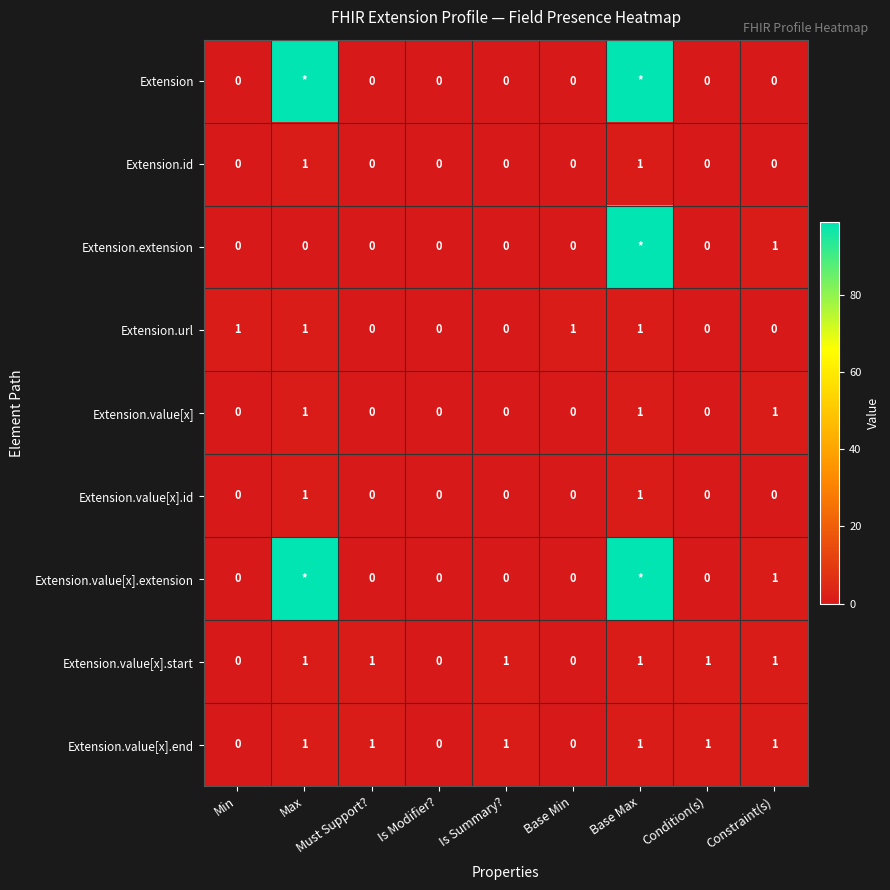

What is the total value across all series at Constraint(s)?

5